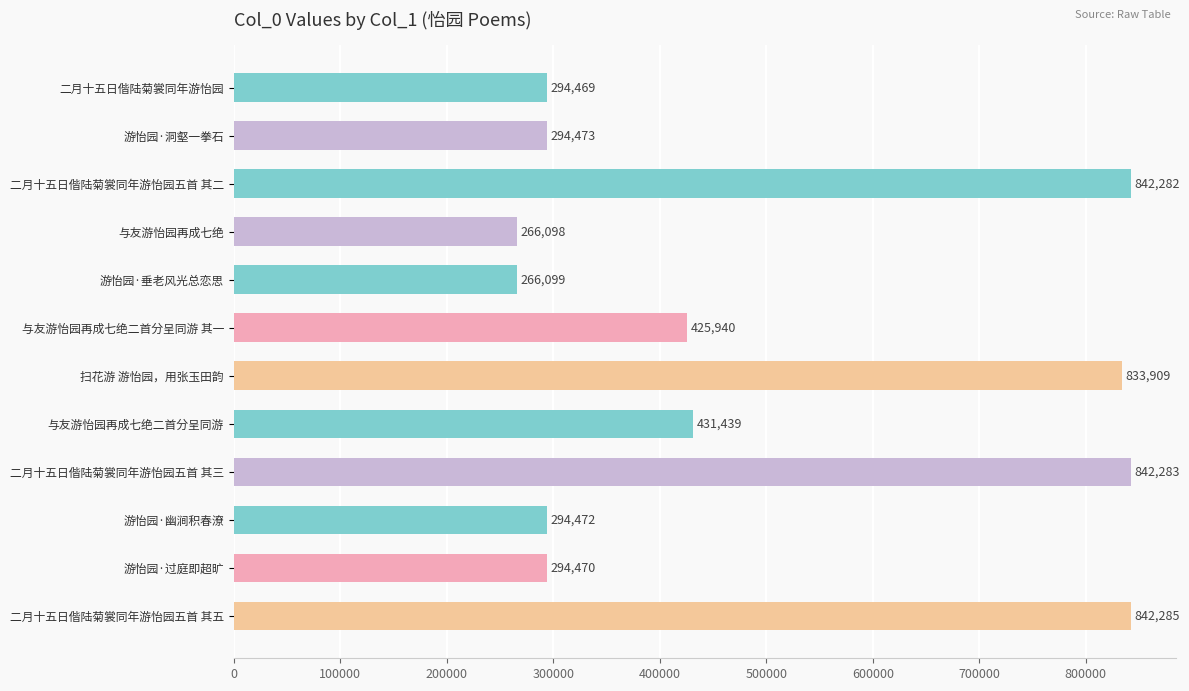

Where is the data nearest to the value 554191?

与友游怡园再成七绝二首分呈同游